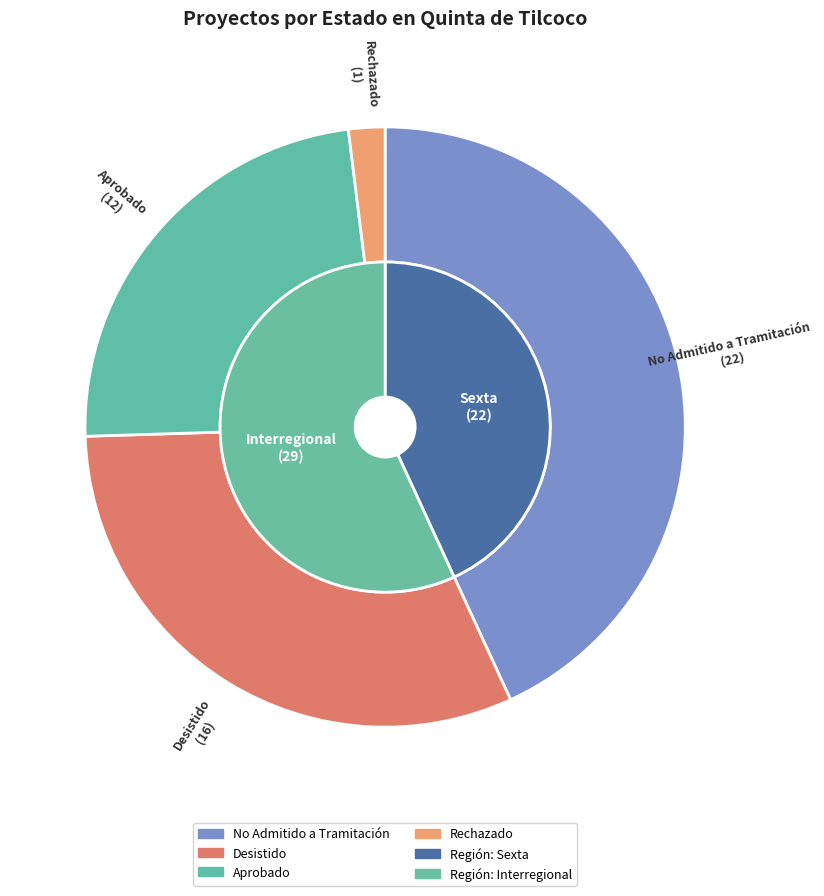

True or false: Aprobado accounts for 17% of the total.

False